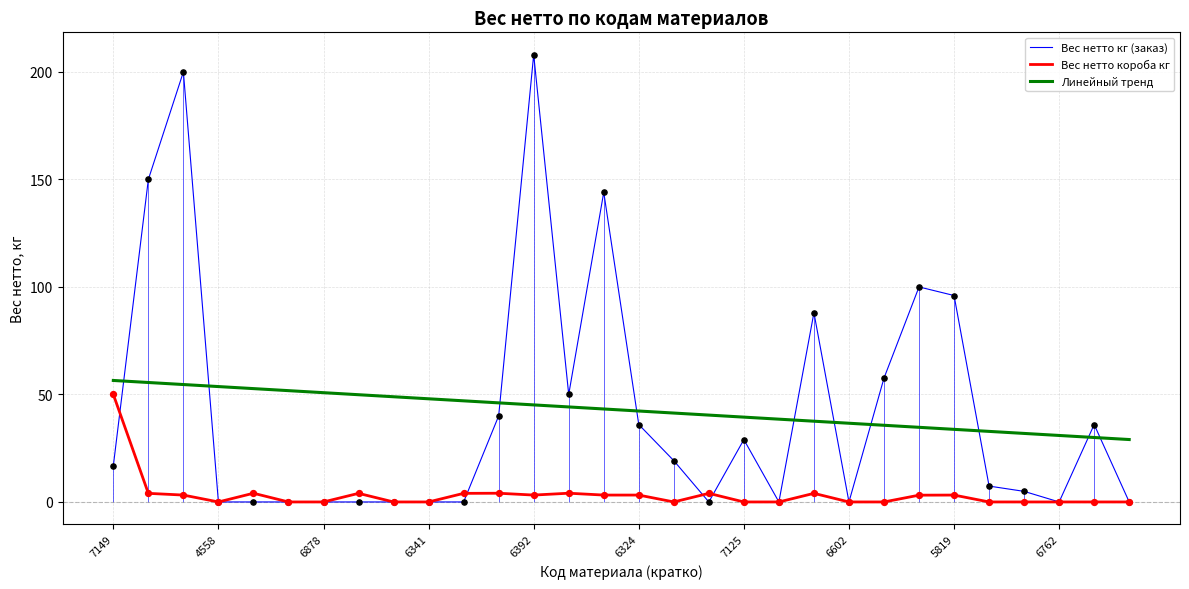

True or false: Вес нетто короба кг and Линейный тренд intersect in this chart.

False